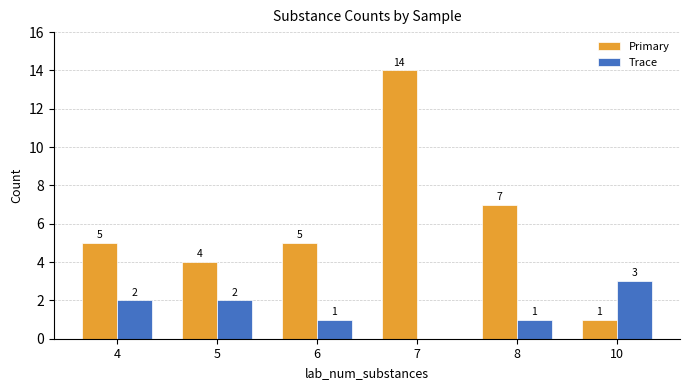

Count the Trace values in the range 1 to 2.

4